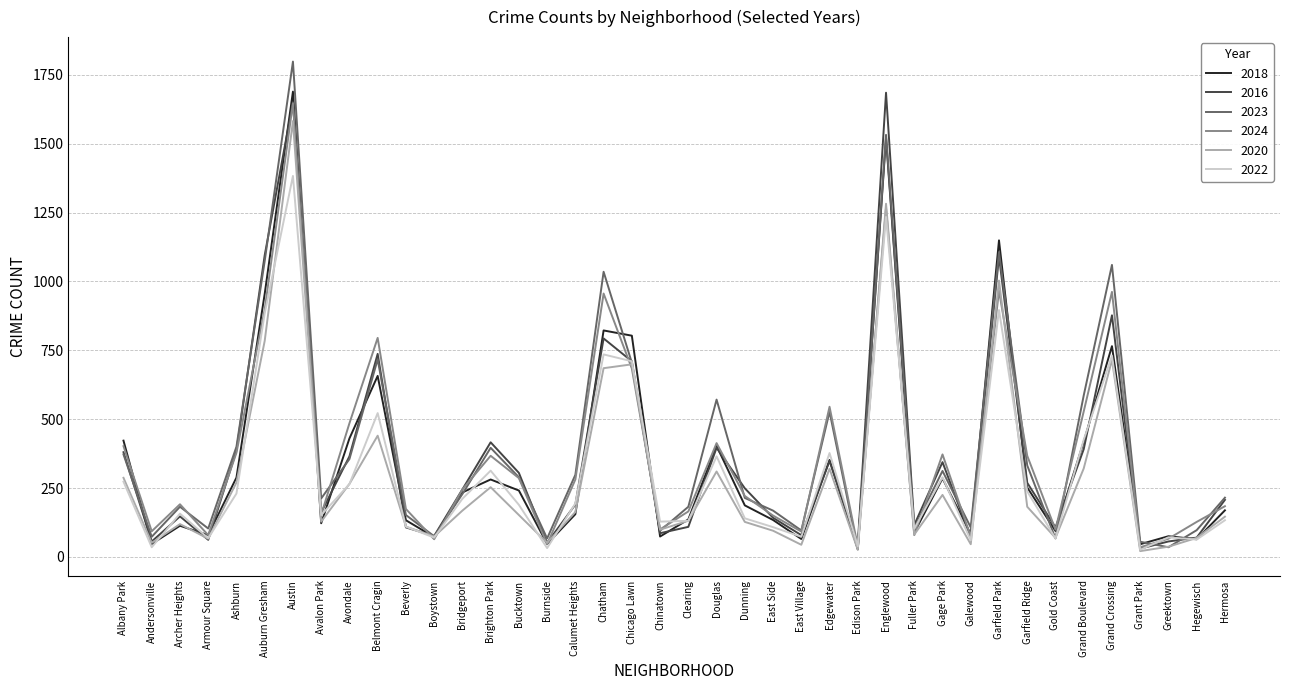

What is the total value across all series at Calumet Heights?

1281